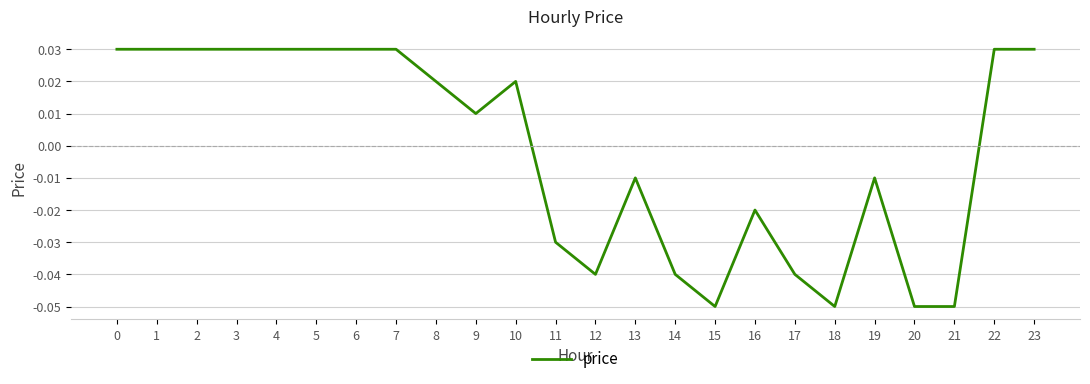

How many values are below zero?

11